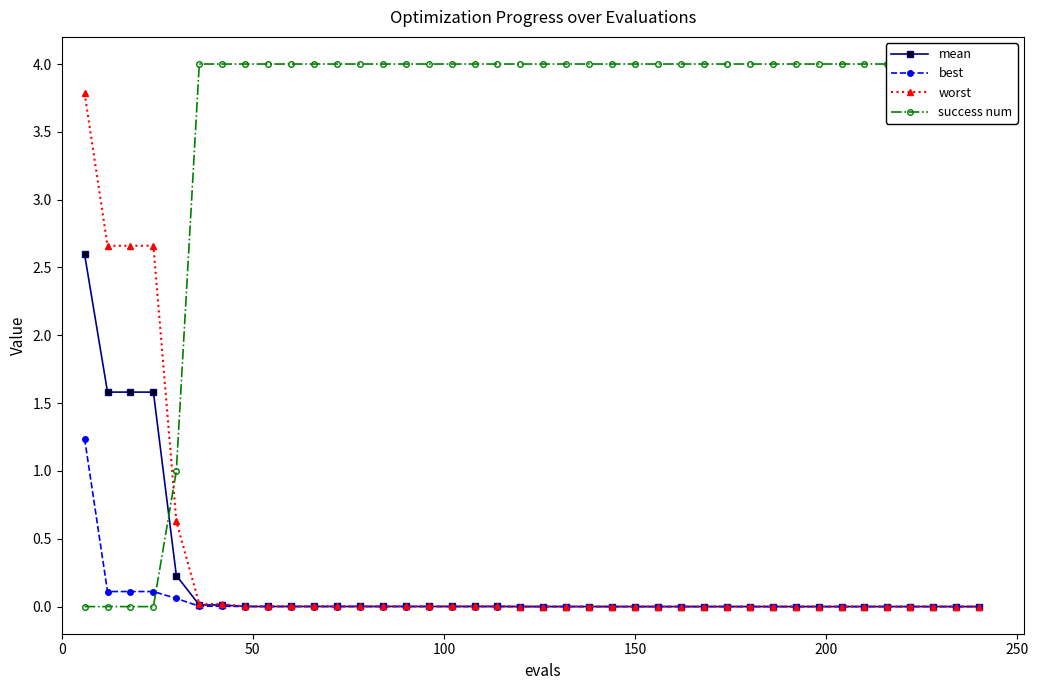

What is the value of the worst point at the 1st from the left?

3.8